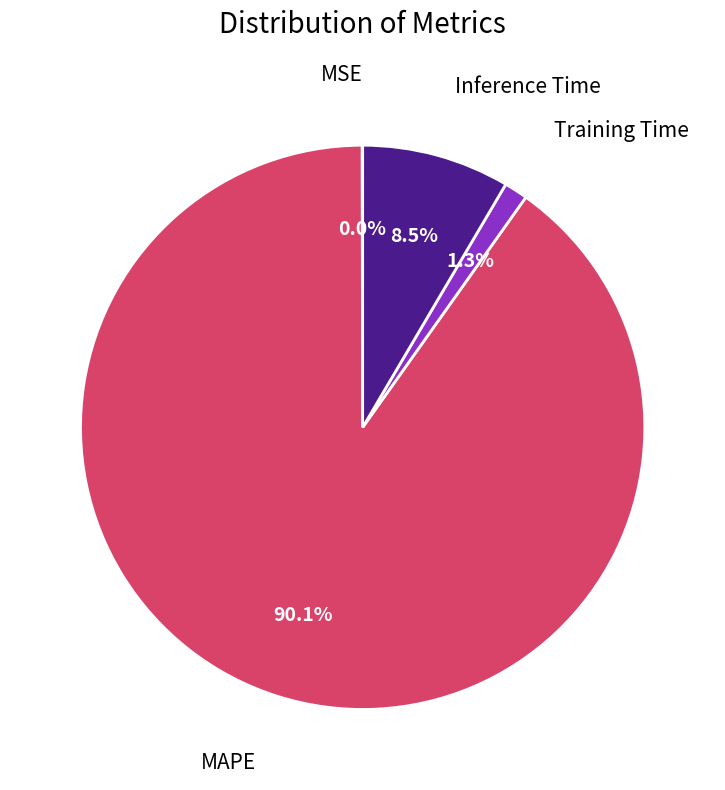

Is there any slice that represents more than half of the pie?

Yes